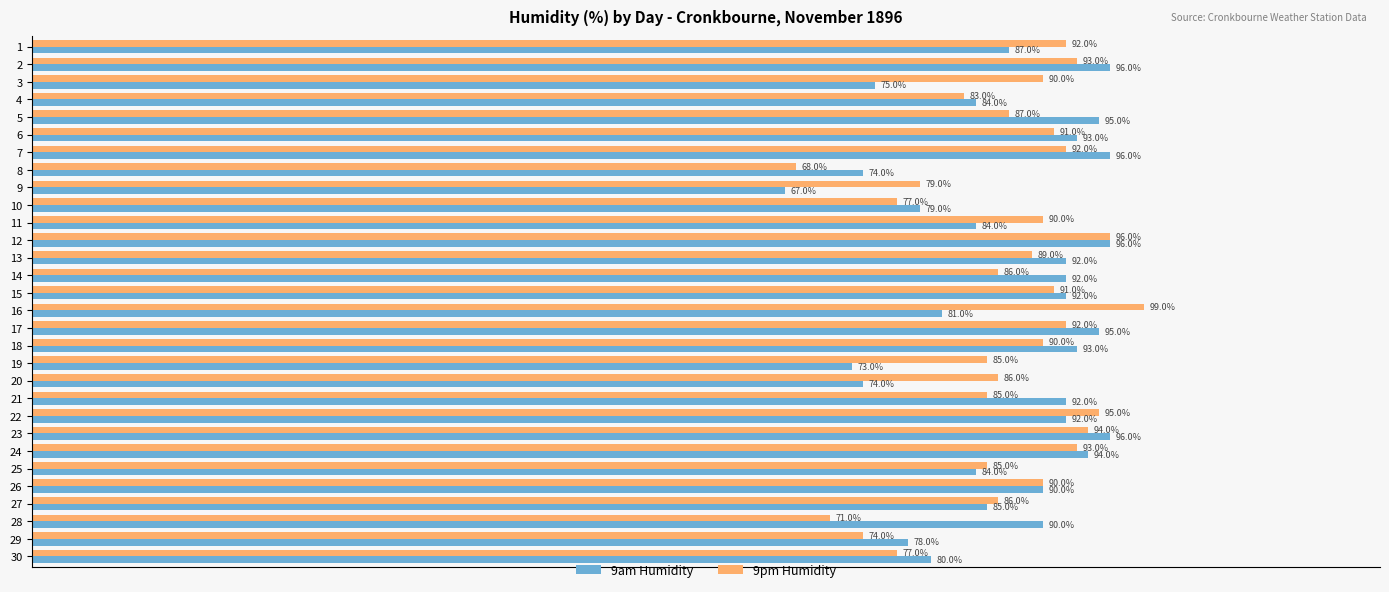

List the series in order of their overall mean, lowest first.

9am Humidity, 9pm Humidity